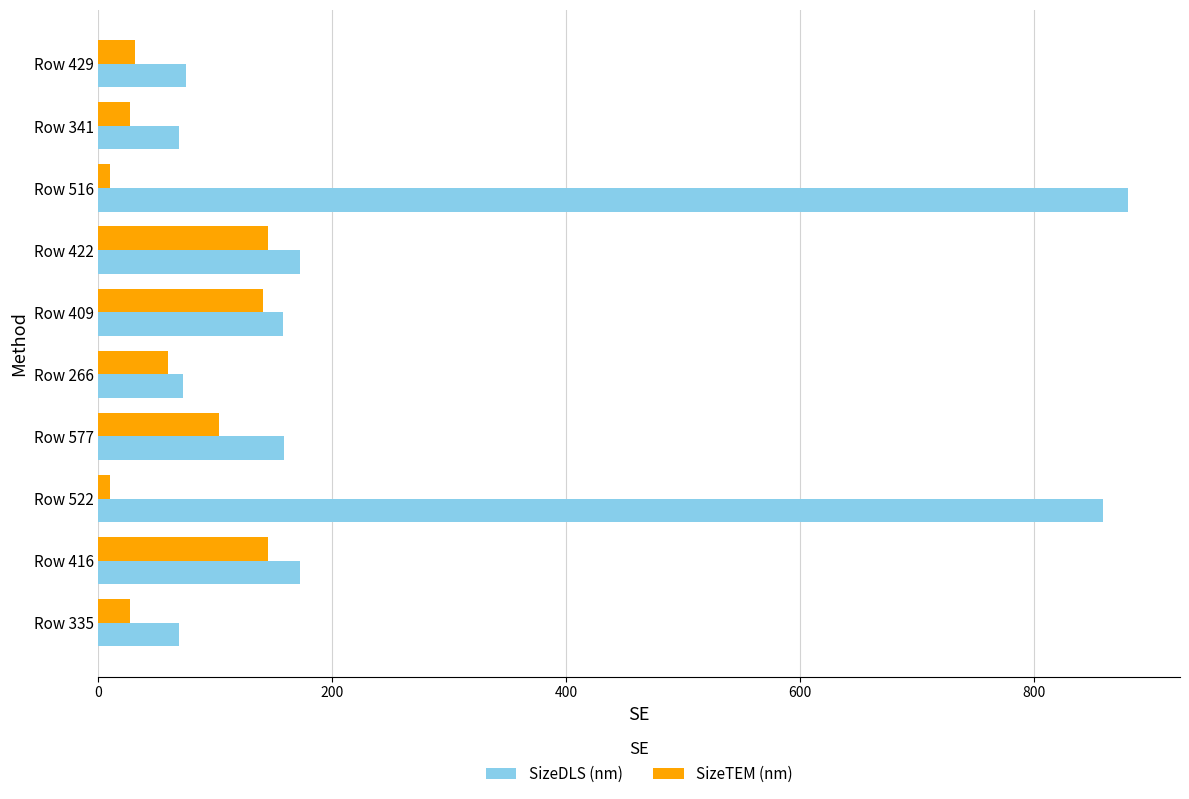

Which series has the widest spread of values?

SizeDLS (nm)